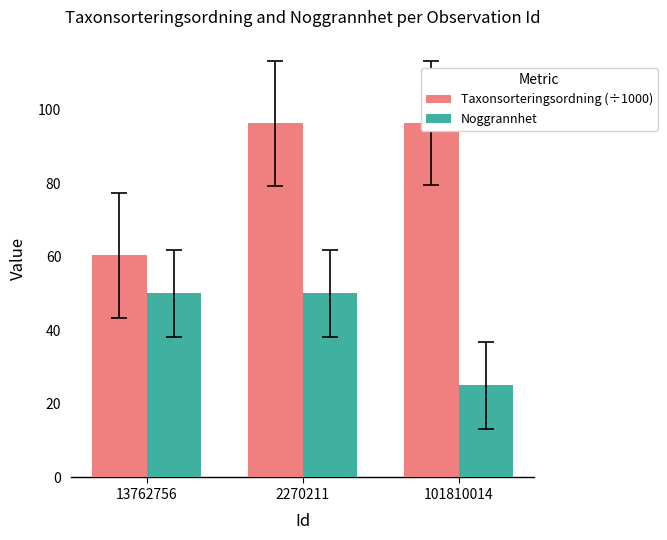

What position from the right is 101810014?

1